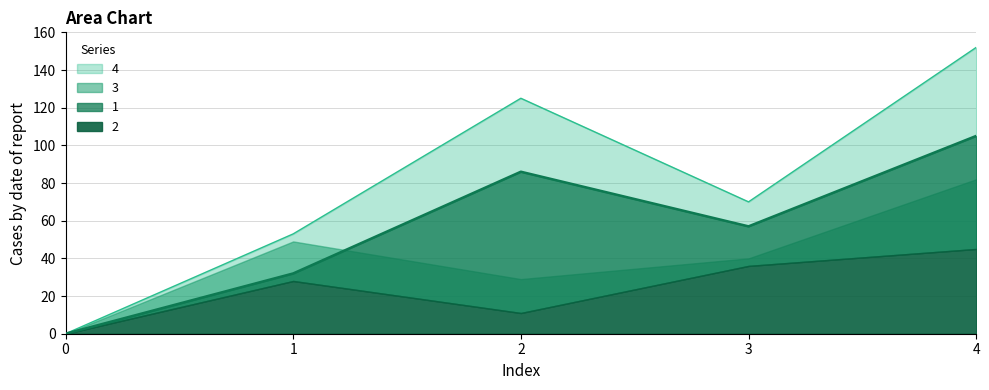

Which has a higher value, 4 or 2?

4